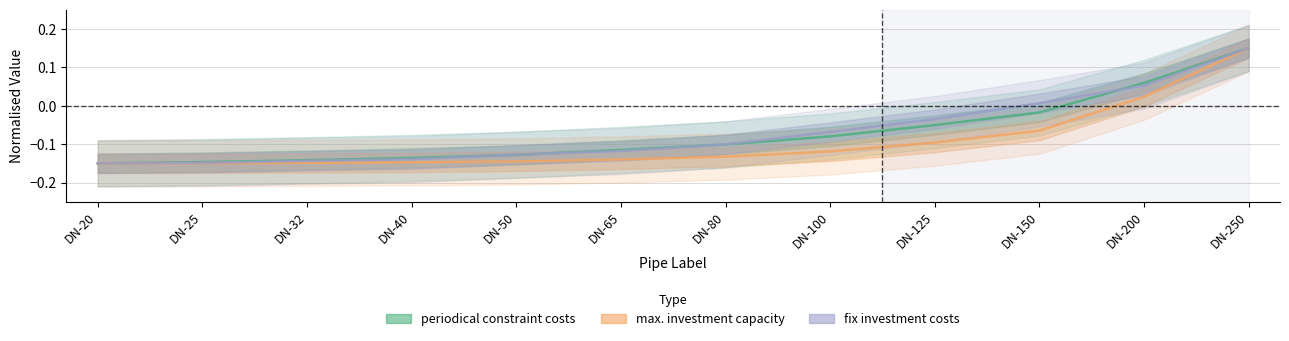

At which category does the chart reach its peak across all series?

DN-250